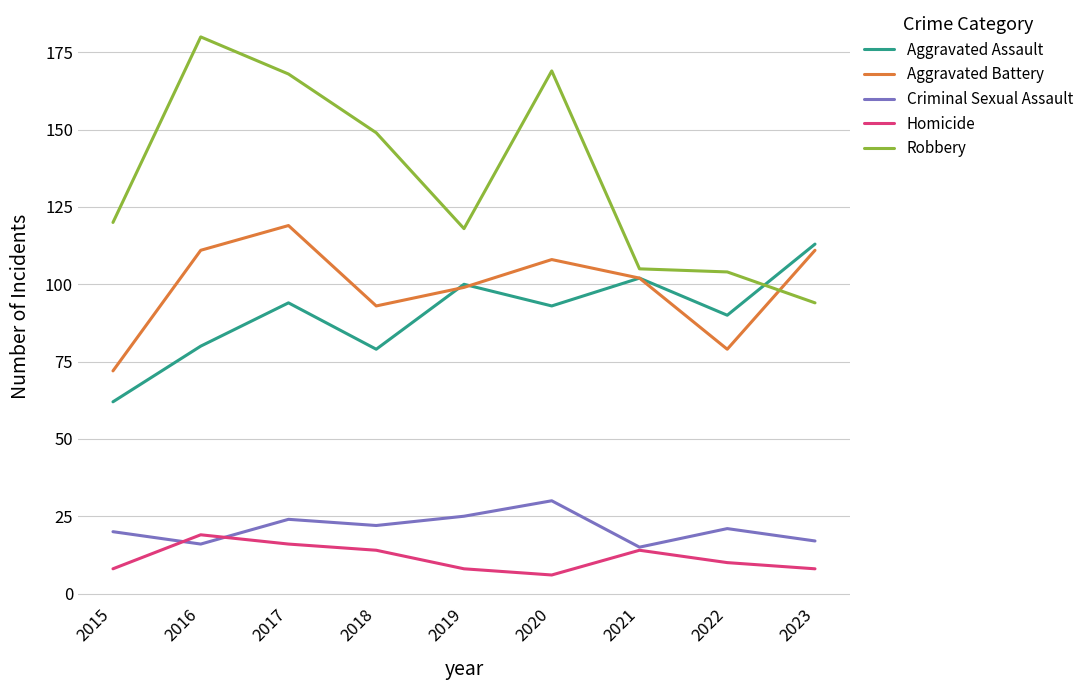

What is the difference between the highest and lowest values at 2016?

164